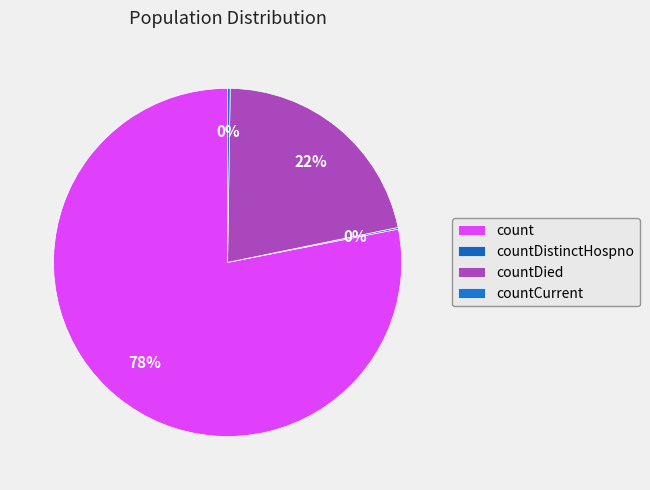

How much of the chart is everything except countCurrent?

99.8%